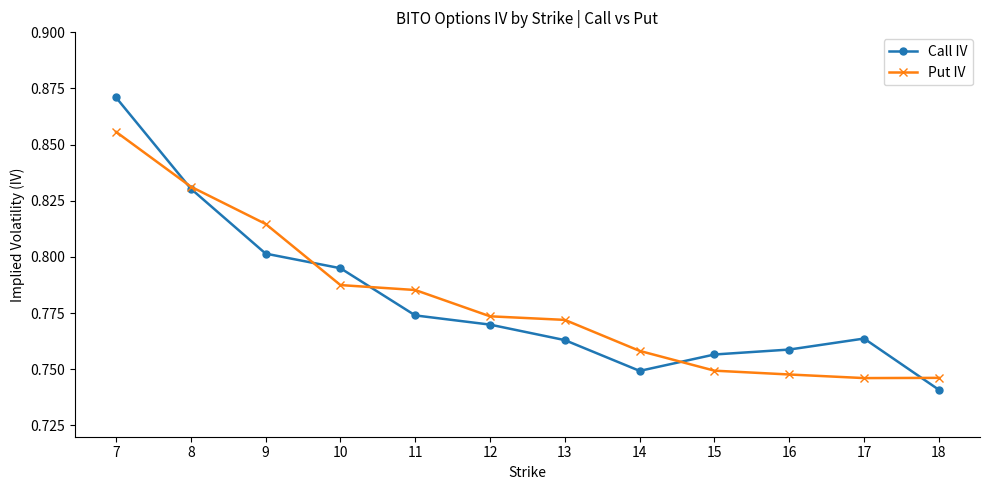

How many intersections are there between Put IV and Call IV?

5